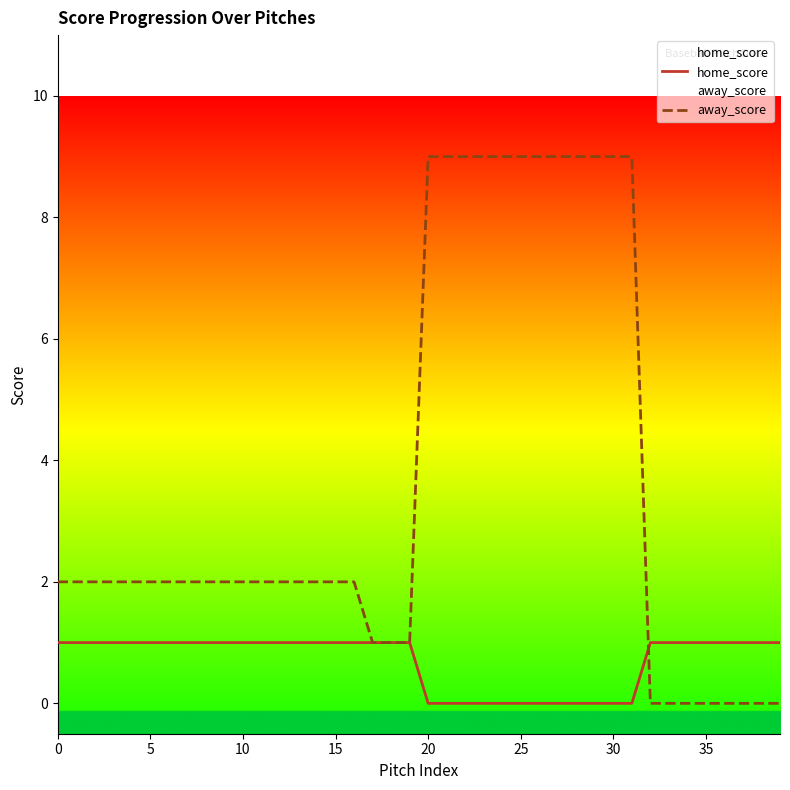

How many intersections are there between away_score and home_score?

1